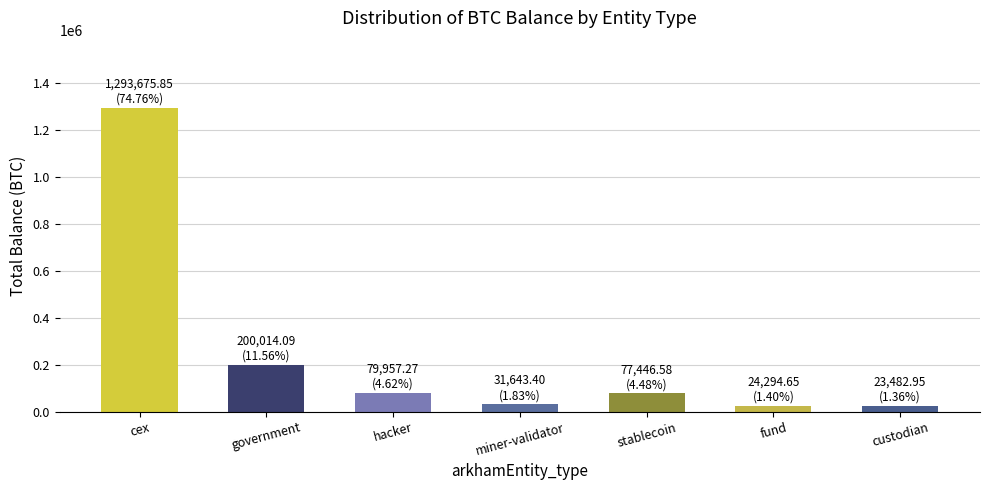

What is the label of the 5th bar from the left?

stablecoin